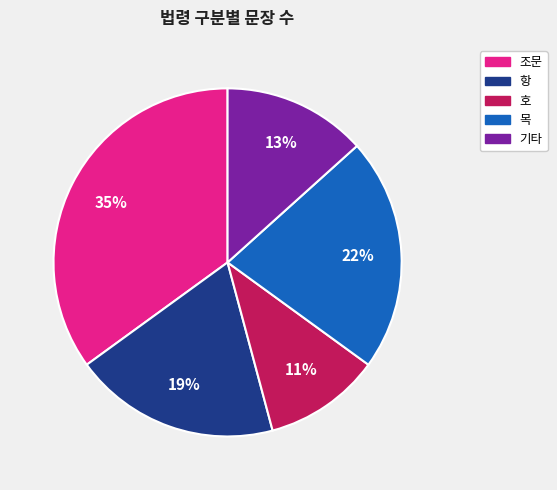

To the nearest percent, what is the difference between the largest and smallest slice percentages?

24%